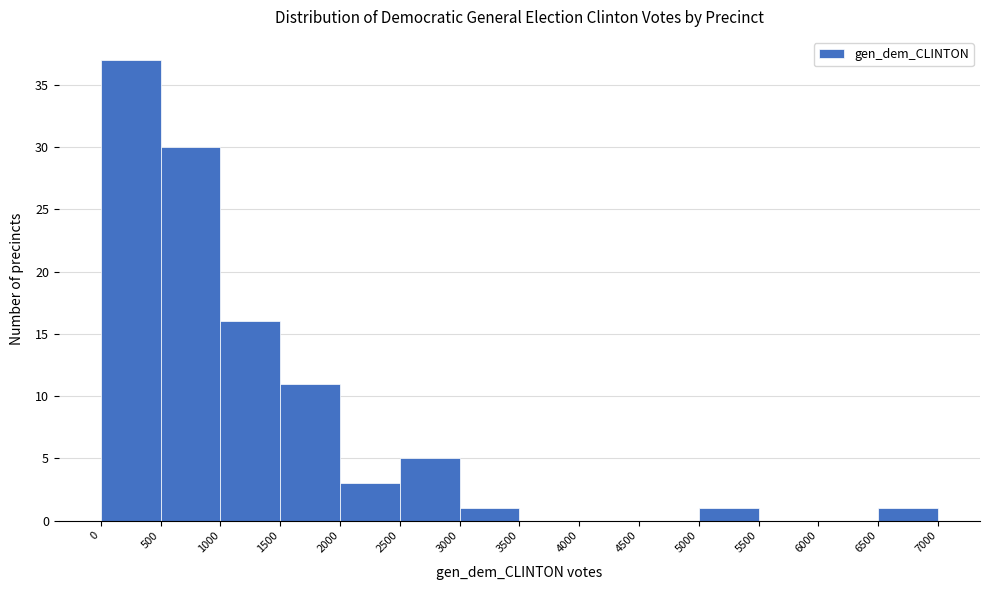

Reading left to right, transcribe this chart: for each bar, give the range it covers on the x-axis and its height. The values are not printed on the chart, so give them approximately, as read against the axis.

0 to 500: 37
500 to 1000: 30
1000 to 1500: 16
1500 to 2000: 11
2000 to 2500: 3
2500 to 3000: 5
3000 to 3500: 1
3500 to 4000: 0
4000 to 4500: 0
4500 to 5000: 0
5000 to 5500: 1
5500 to 6000: 0
6000 to 6500: 0
6500 to 7000: 1